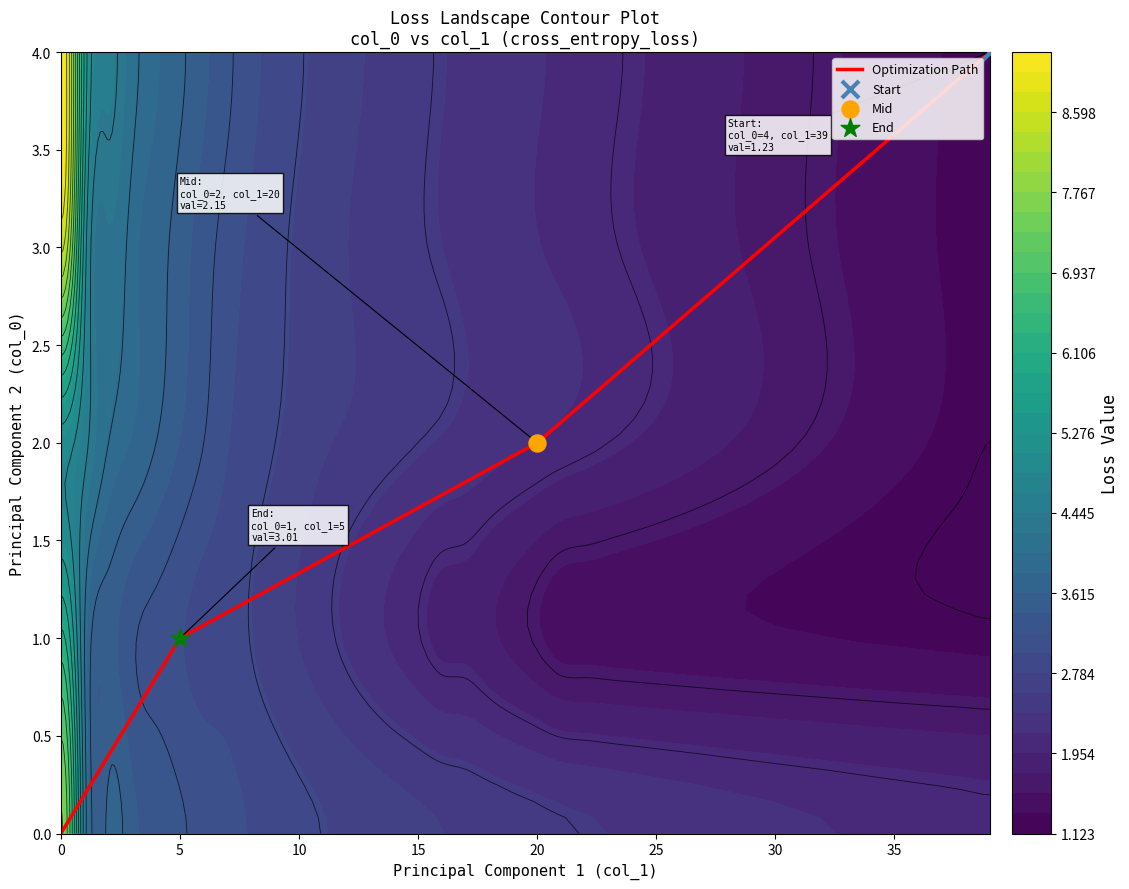

Reading left to right, what are all the values shown in this chart?

4	2	1	0